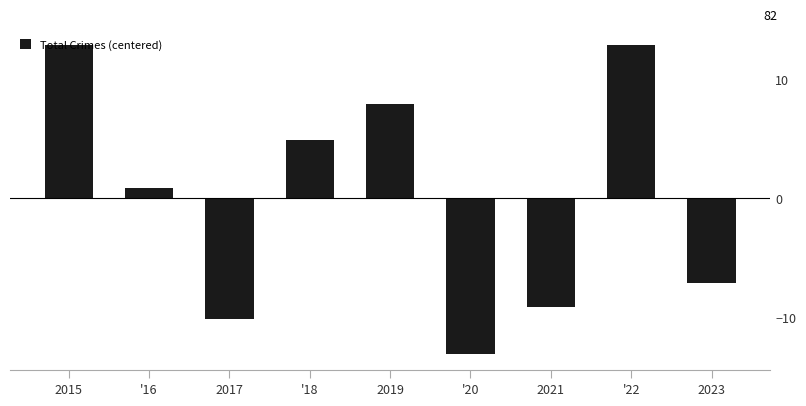

Reading right to left, transcribe all the data shown in this chart.

-7.1	12.9	-9.1	-13.1	7.9	4.9	-10.1	0.9	12.9